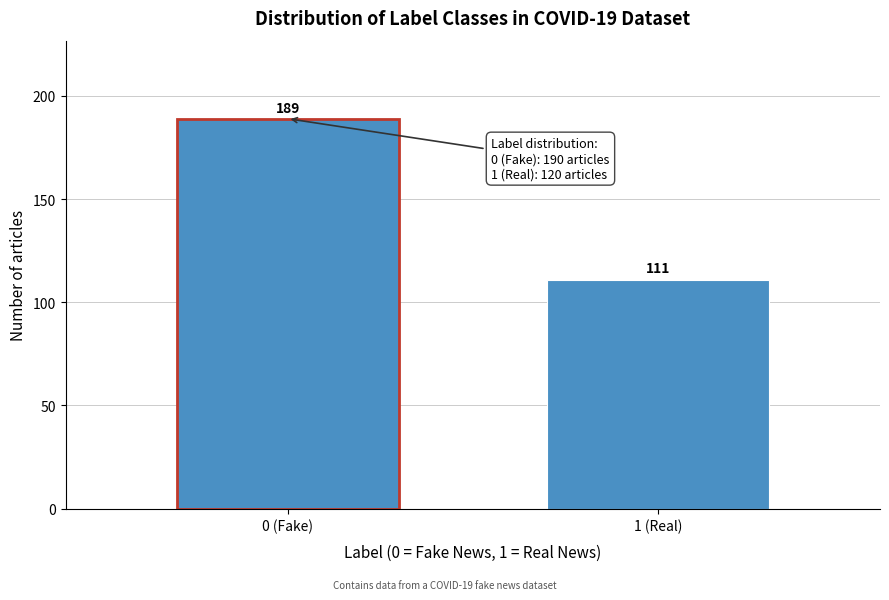

Reading left to right, extract all data points from this chart.

0 (Fake)=189	1 (Real)=111